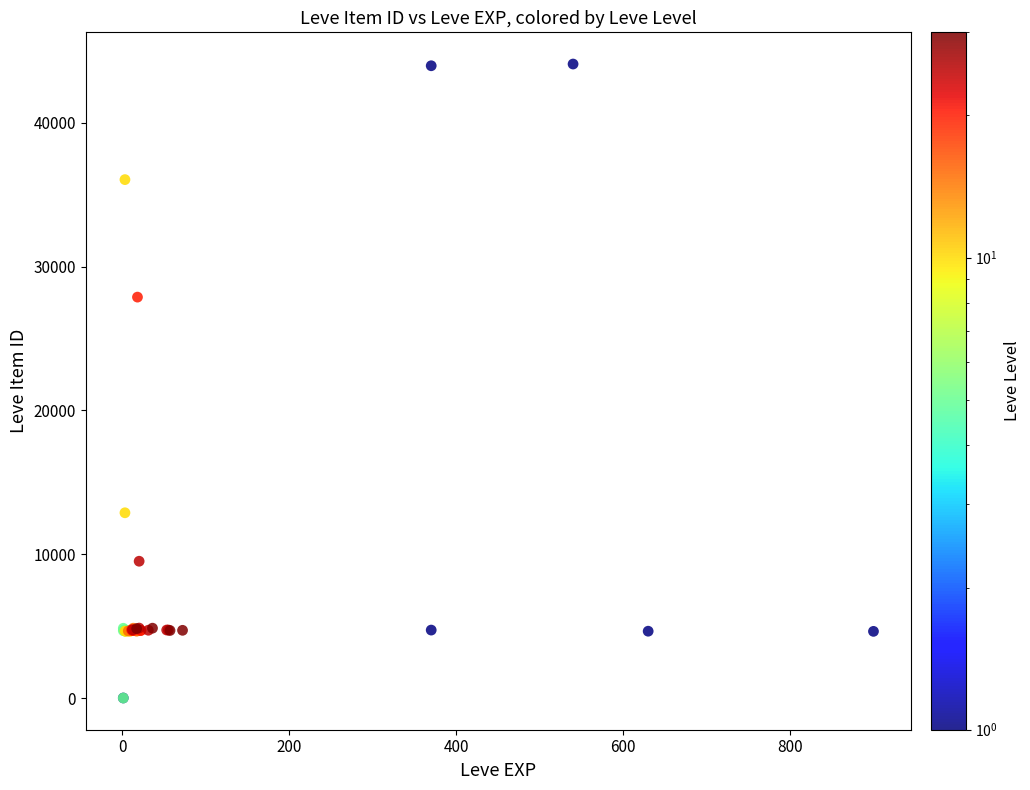

What Y value in the scatter plot is closest to 22048?

27884